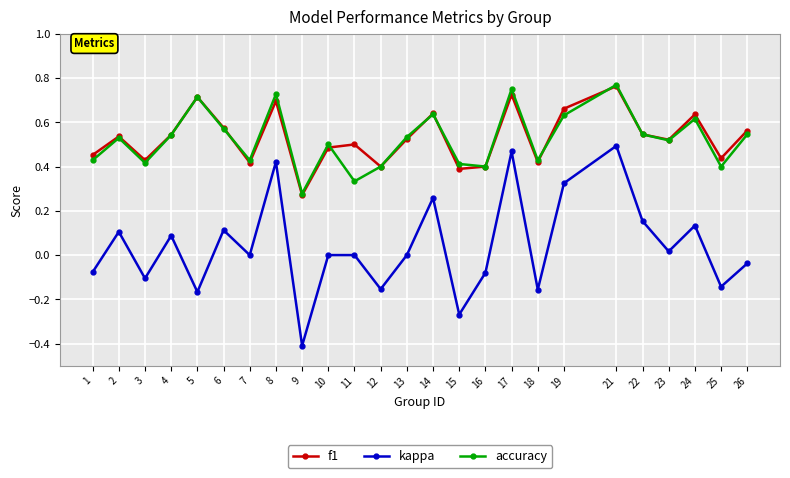

True or false: accuracy and kappa cross at least once.

False